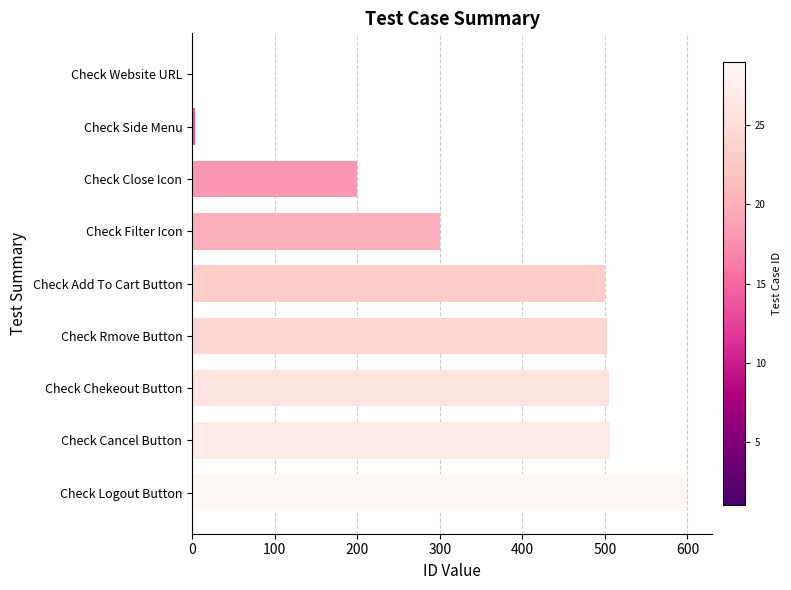

What is the change in value from Check Close Icon to Check Logout Button?

+400